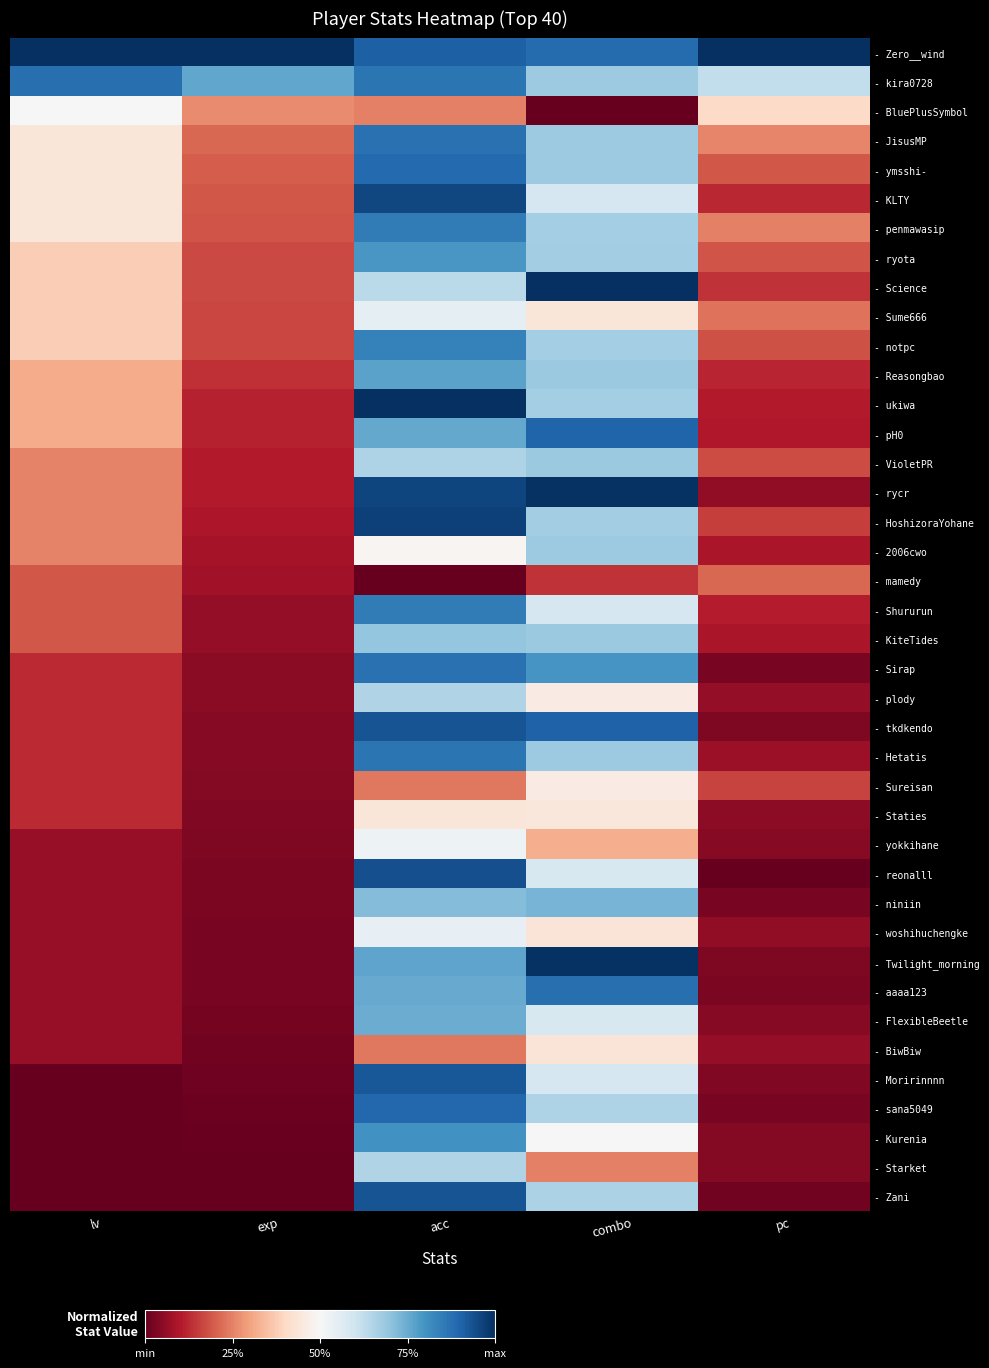

What is the total value across all series at acc?

29.0